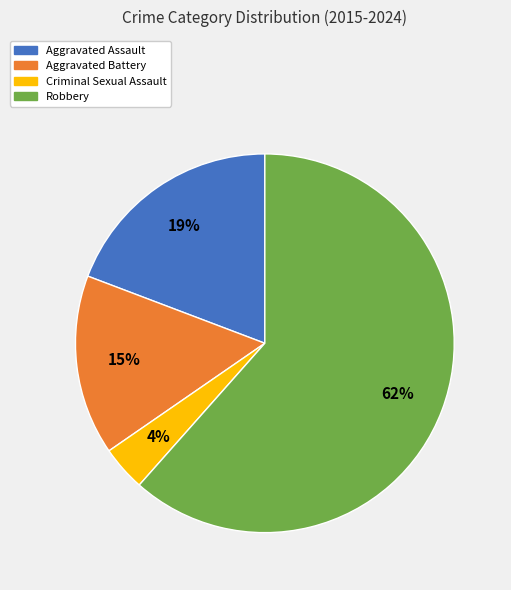

Is it true that Aggravated Assault is 28% of the pie?

False